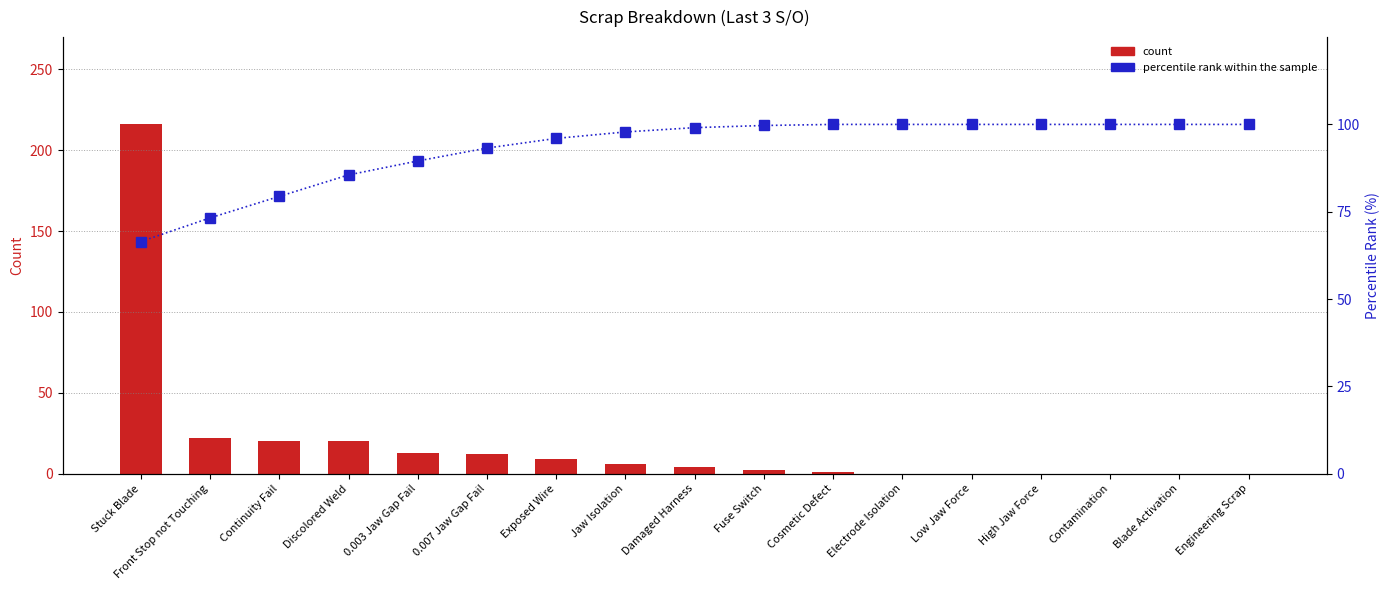

The percentile rank within the sample series shows 52.0 at Continuity Fail. True or false?

False